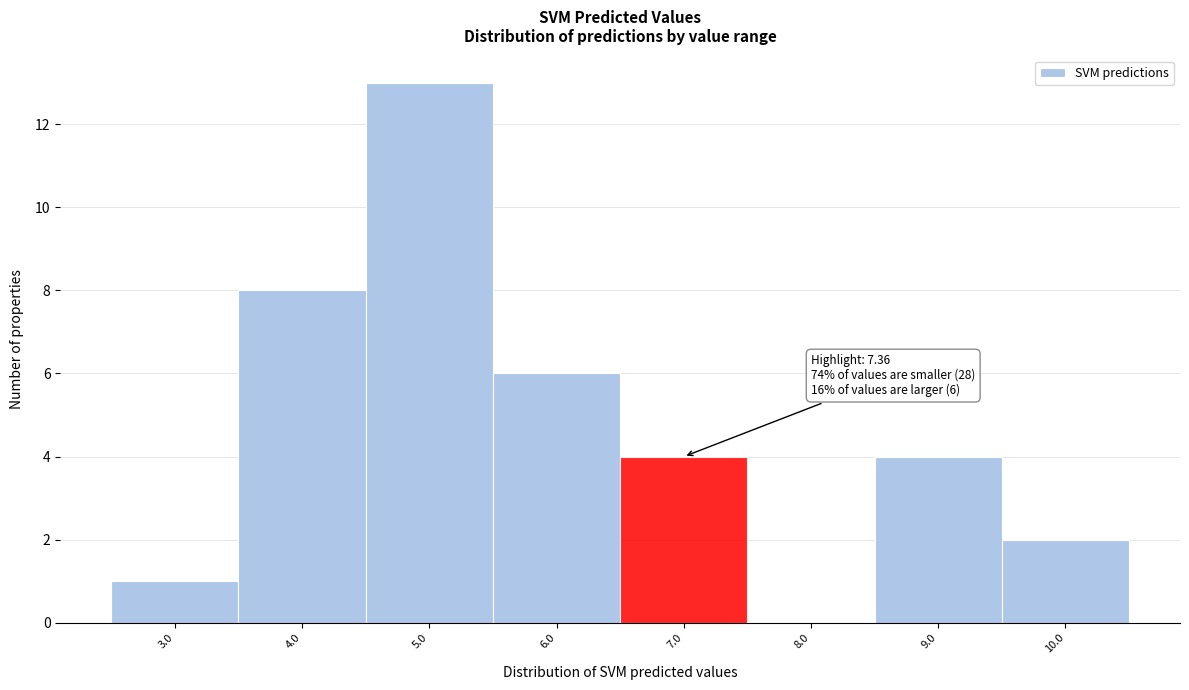

Reading left to right, list all the values displayed in this chart.

3.0=1	4.0=8	5.0=13	6.0=6	7.0=4	8.0=0	9.0=4	10.0=2